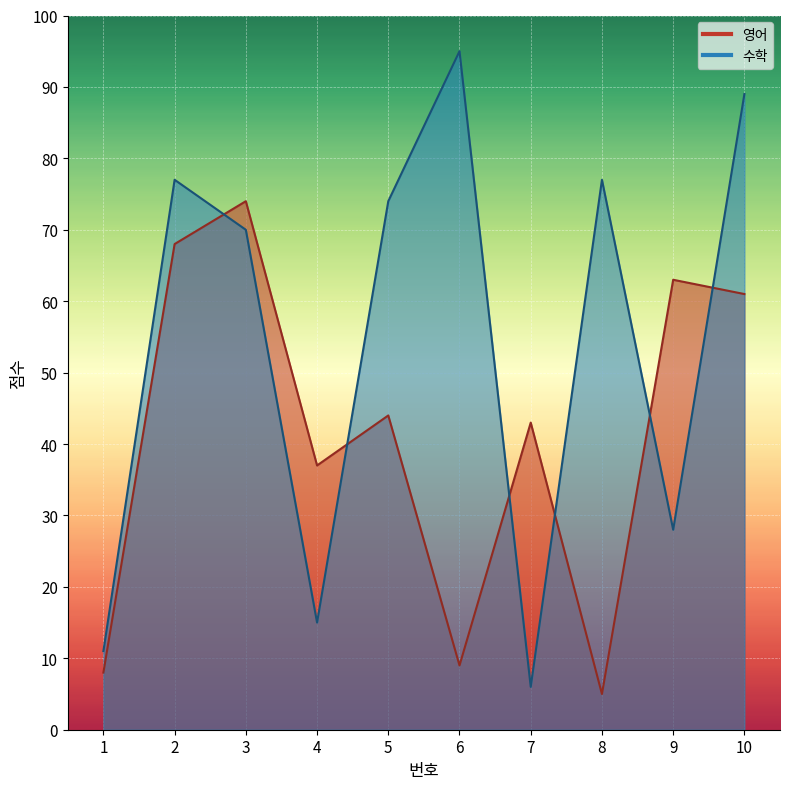

What is the total value across all series at 2?

145